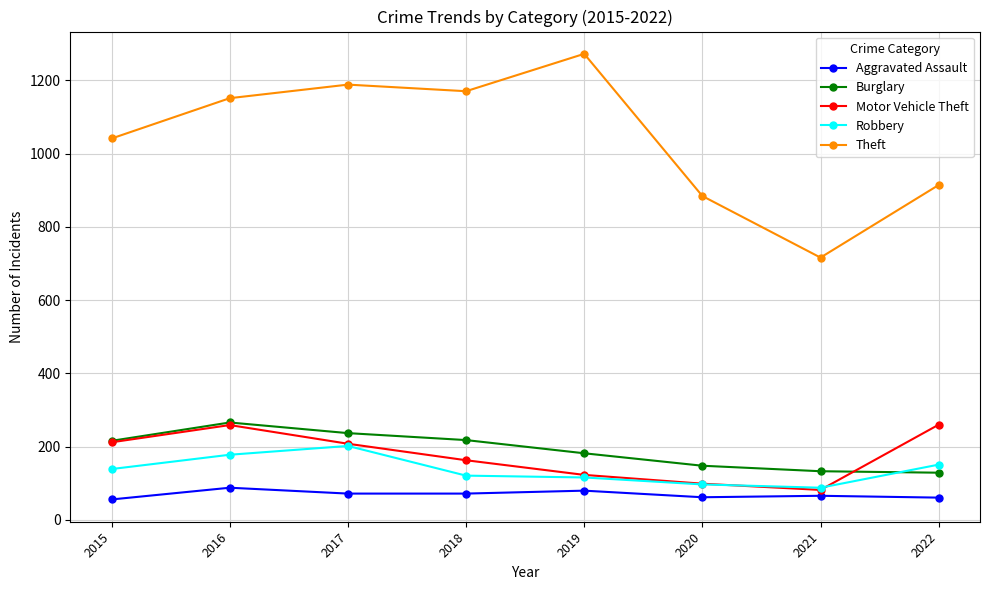

What is the difference between the Motor Vehicle Theft values at 2016 and 2021?

177